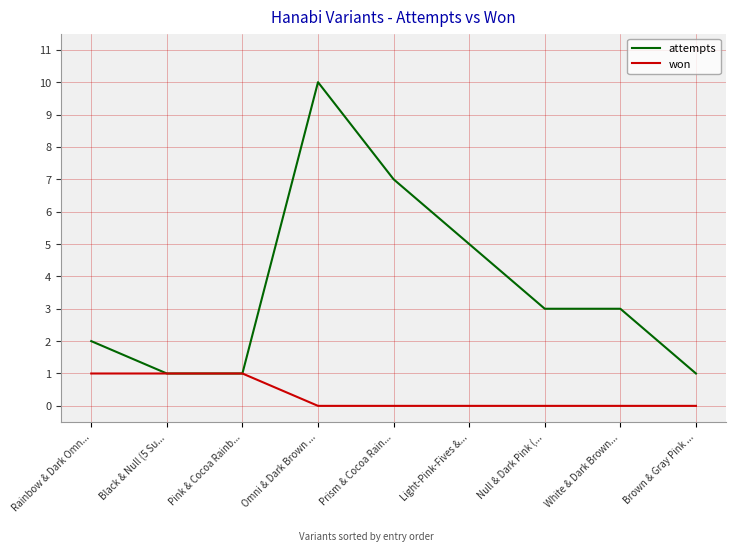

What is the sum of the attempts values at Brown & Gray Pink ... and Prism & Cocoa Rain...?

8